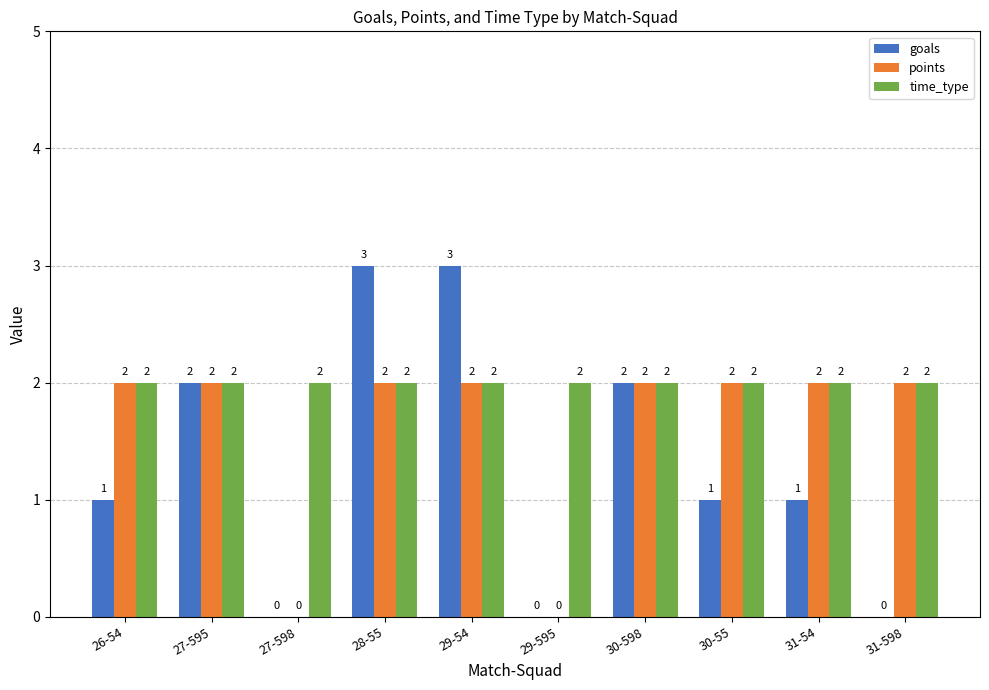

Count the number of categories in the chart.

10